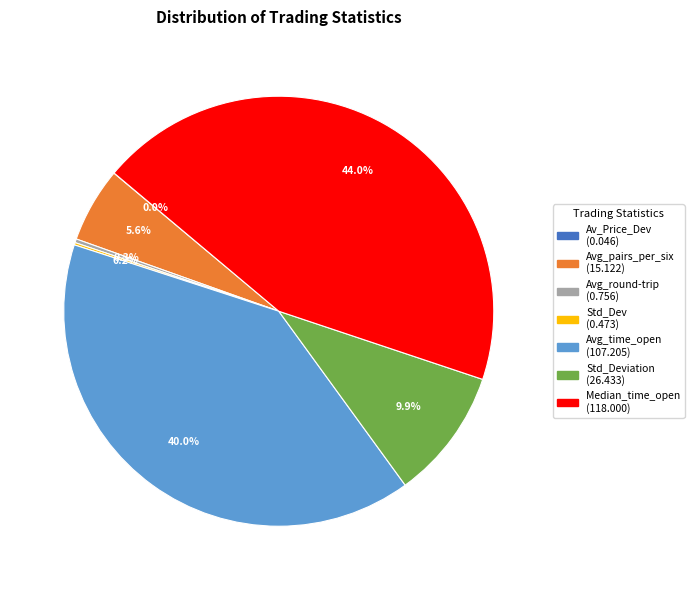

Is there any slice that represents more than half of the pie?

No